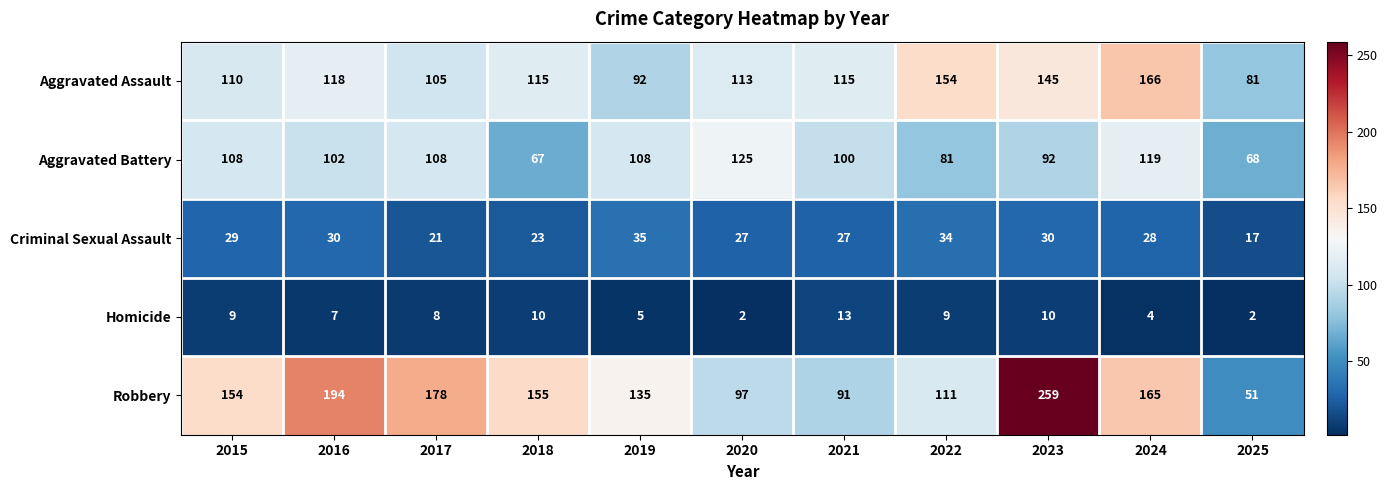

What is the highest value of the Criminal Sexual Assault series?

35